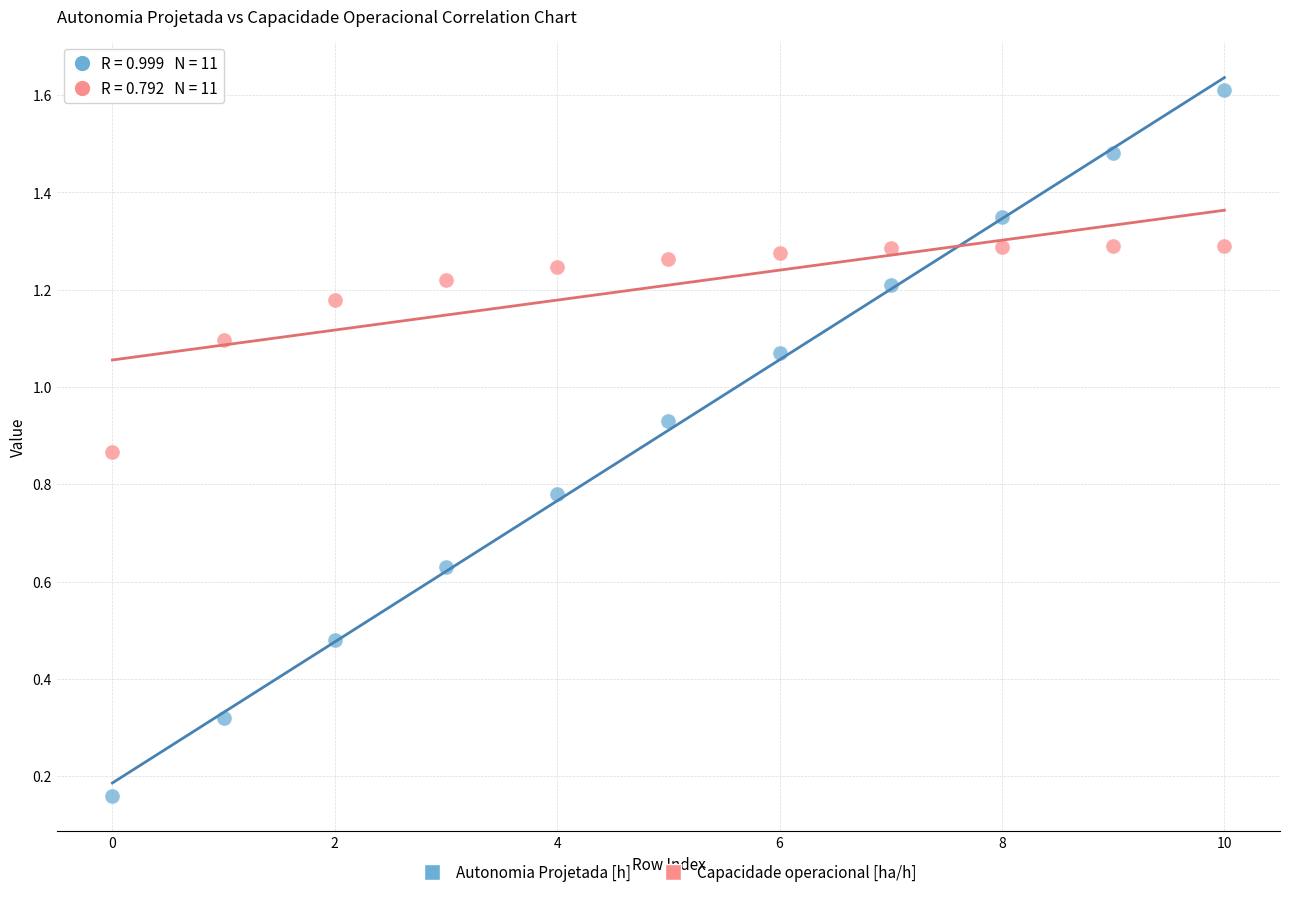

Which series reaches the maximum Y coordinate?

Autonomia Projetada [h]